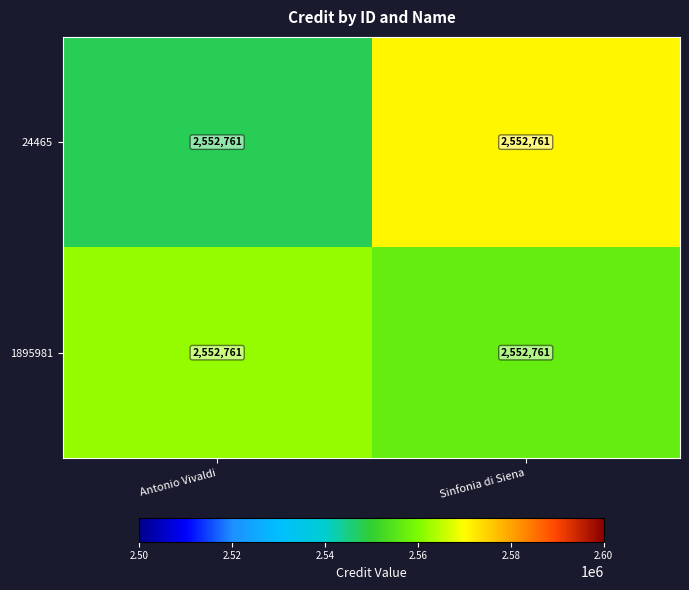

Is it true that 24465 equals 2570789.6 at Sinfonia di Siena?

True